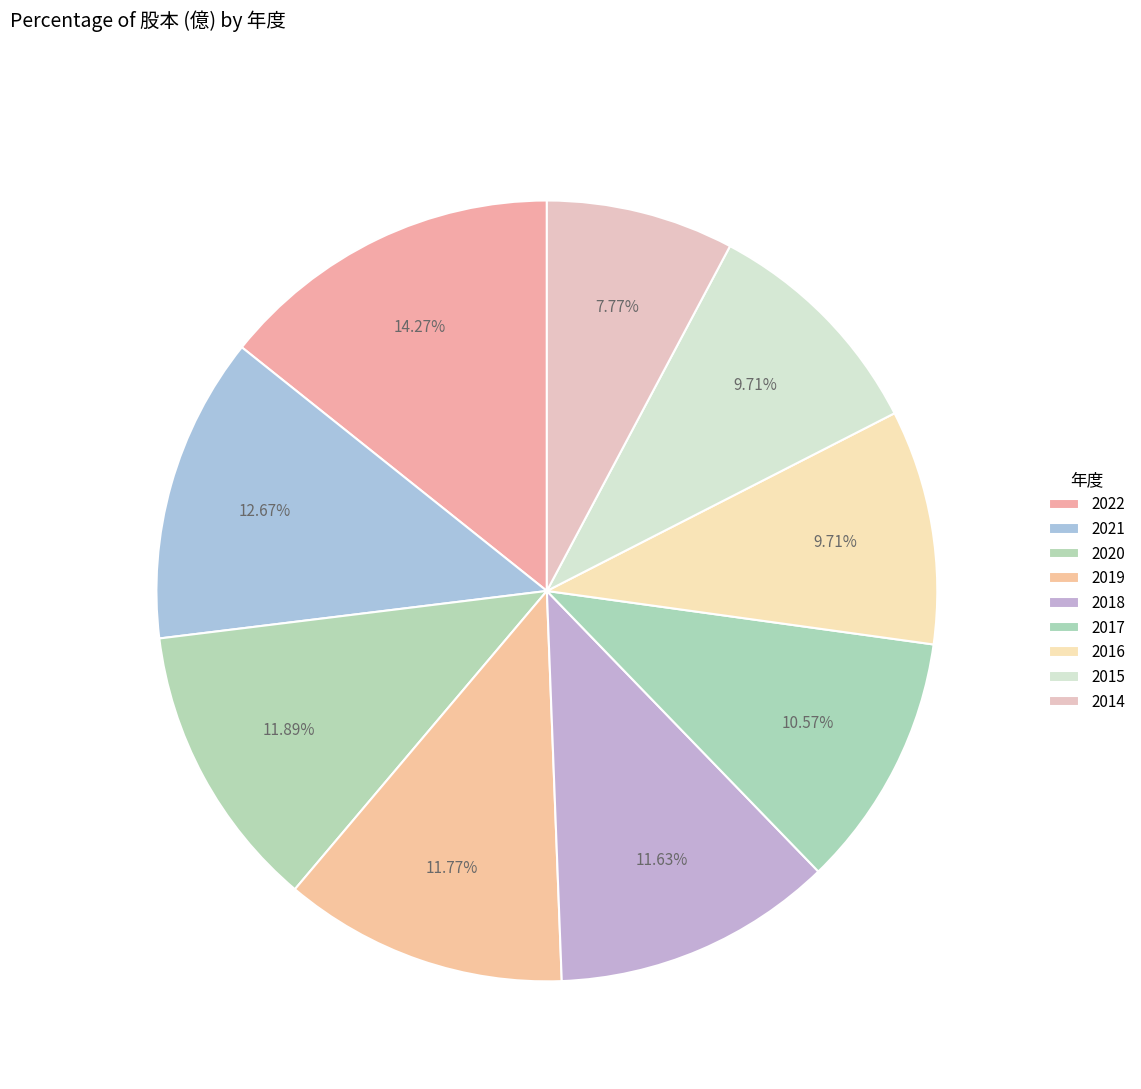

What percentage do 2016 and 2017 together represent?

20.3%